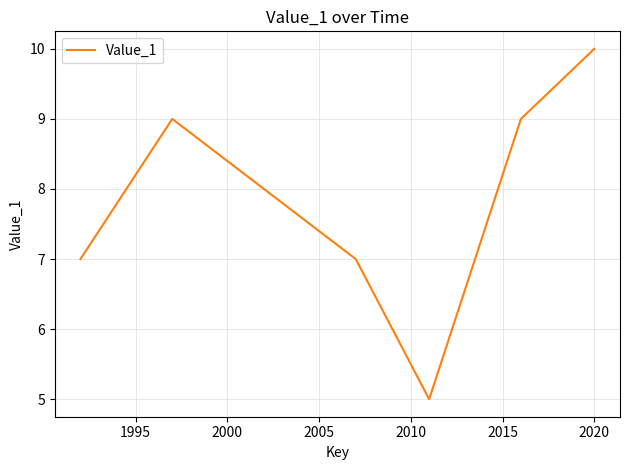

What is the average value?

8